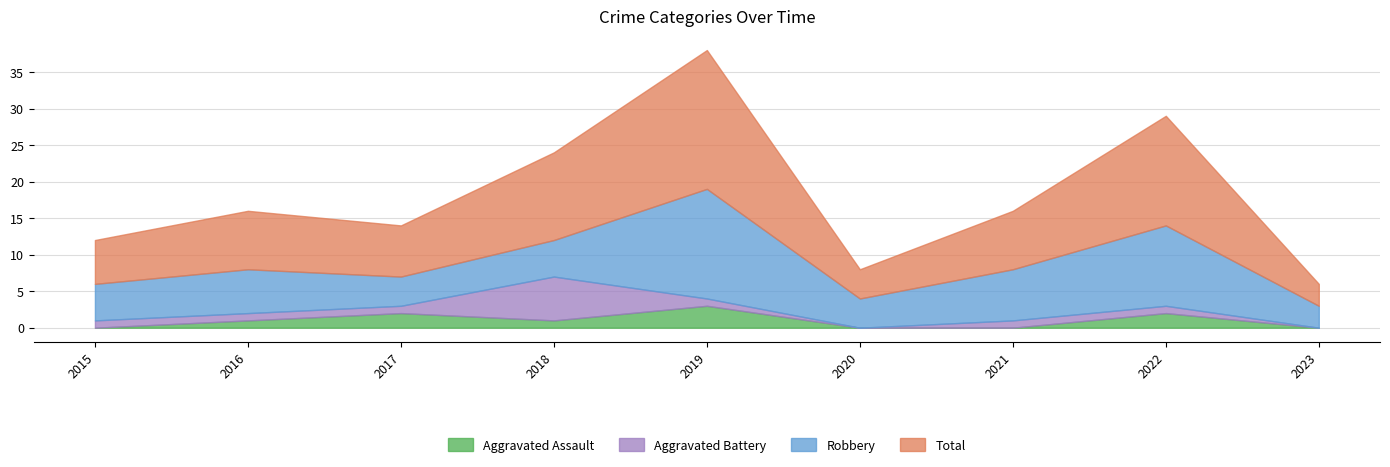

The Aggravated Battery series shows 1 at 2015. True or false?

True